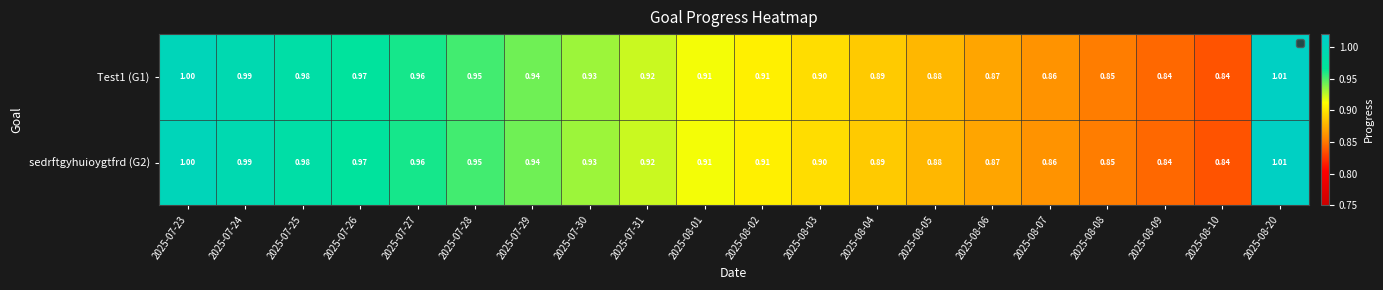

Is the value of sedrftgyhuioygtfrd (G2) at 2025-08-04 greater than the value of Test1 (G1) at 2025-08-20?

No